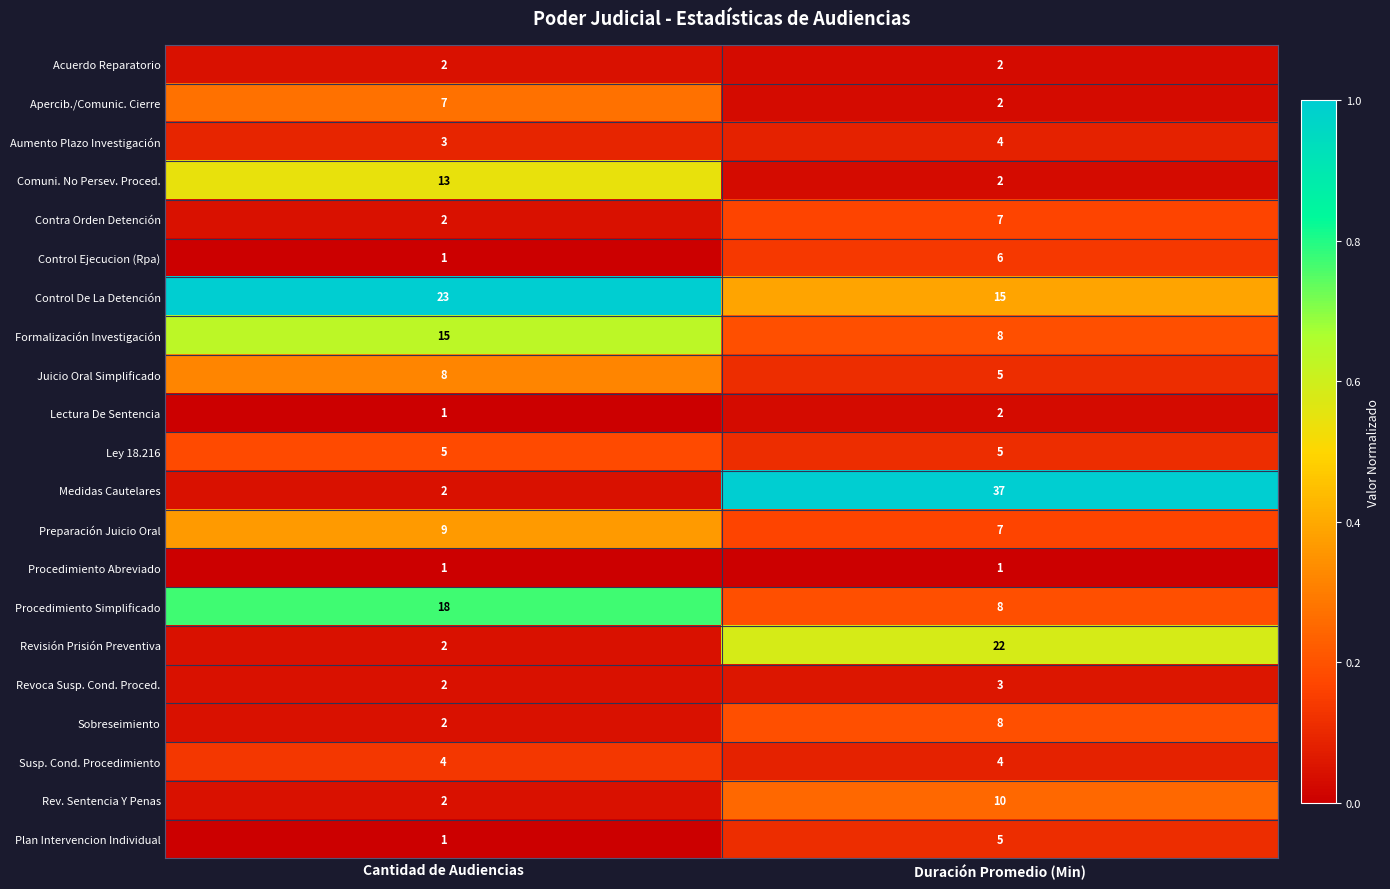

Which series has the largest range (max minus min)?

Medidas Cautelares